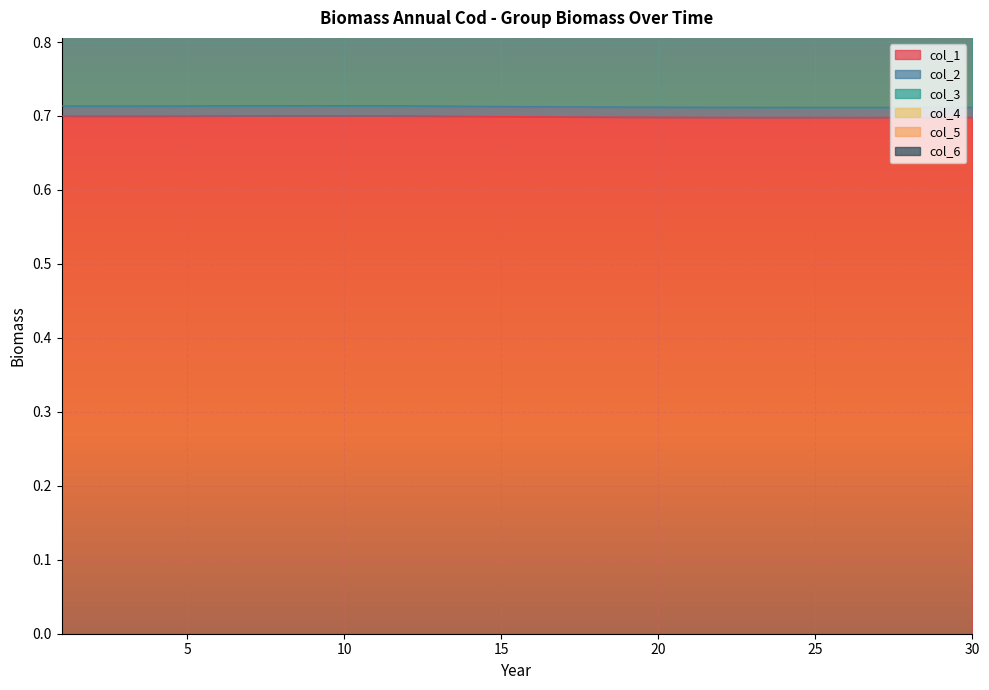

At which label is col_6 closest to 0?

30